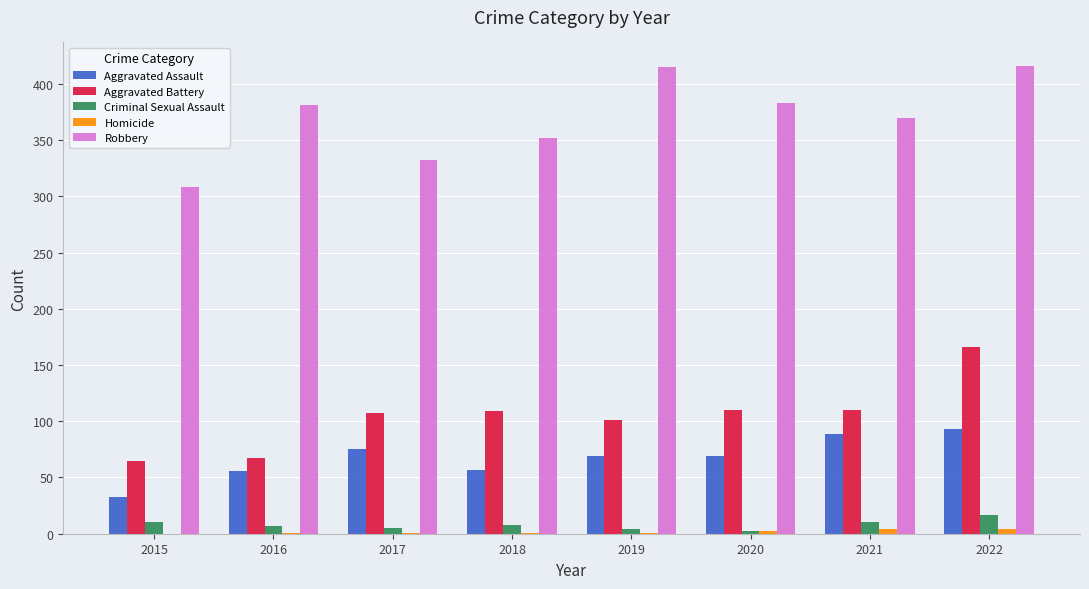

At which category is the sum across all series the highest?

2022